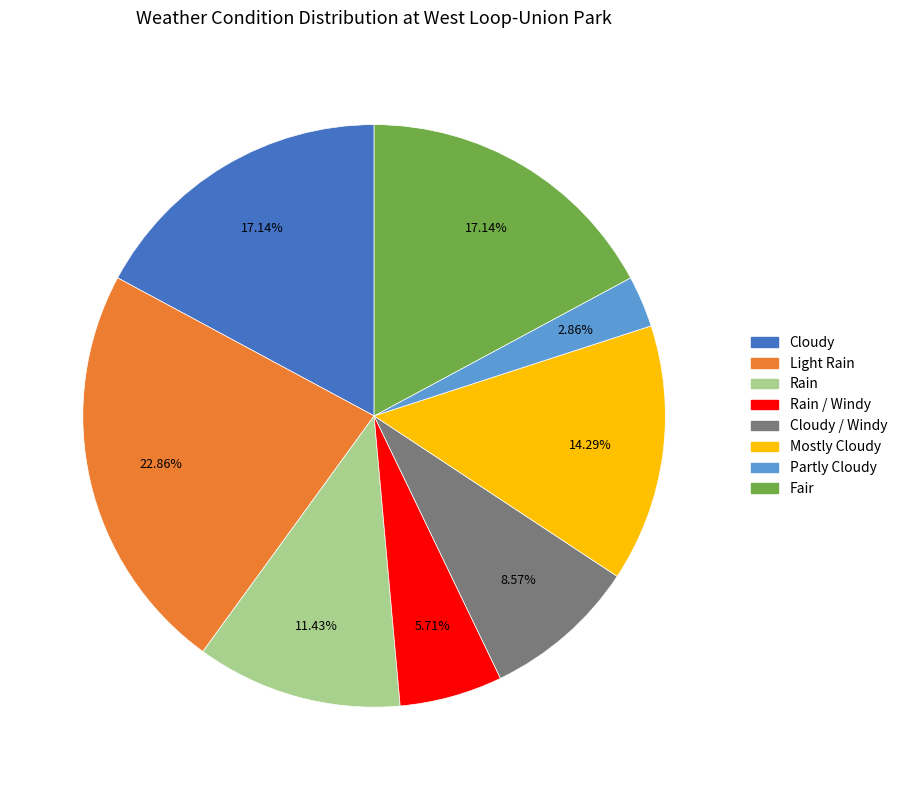

To the nearest percent, what portion does Rain / Windy represent?

6%